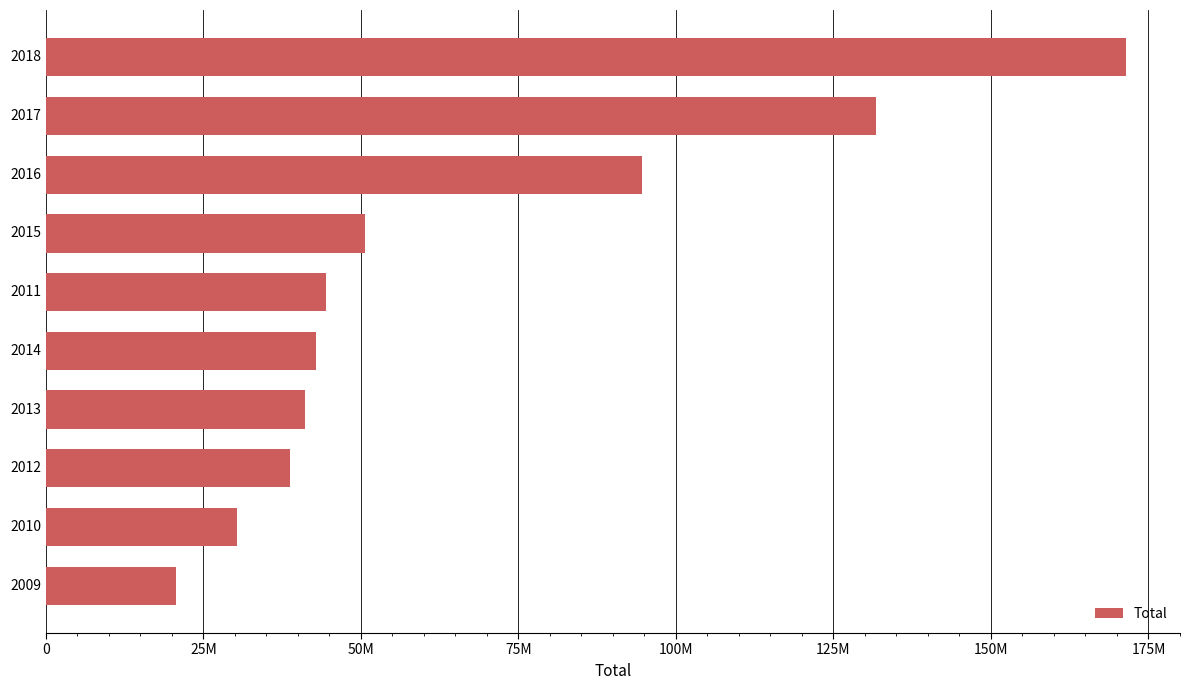

Are the bars horizontal?

Yes